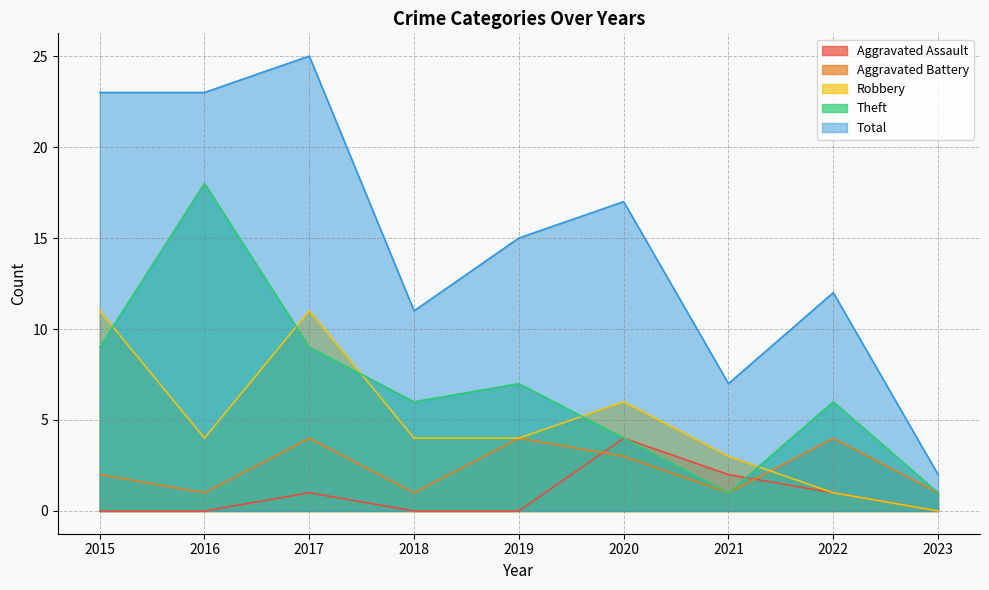

The value of Aggravated Battery at 2022 is 4. True or false?

True